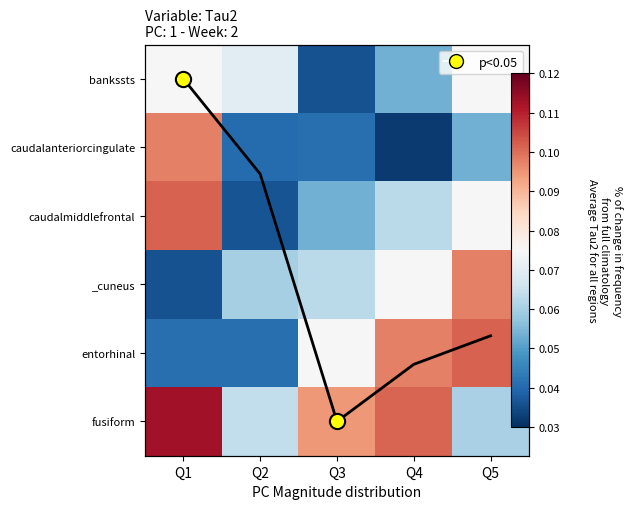

List the series in order of their peak value, lowest first.

bankssts, caudalanteriorcingulate, _cuneus, caudalmiddlefrontal, entorhinal, fusiform